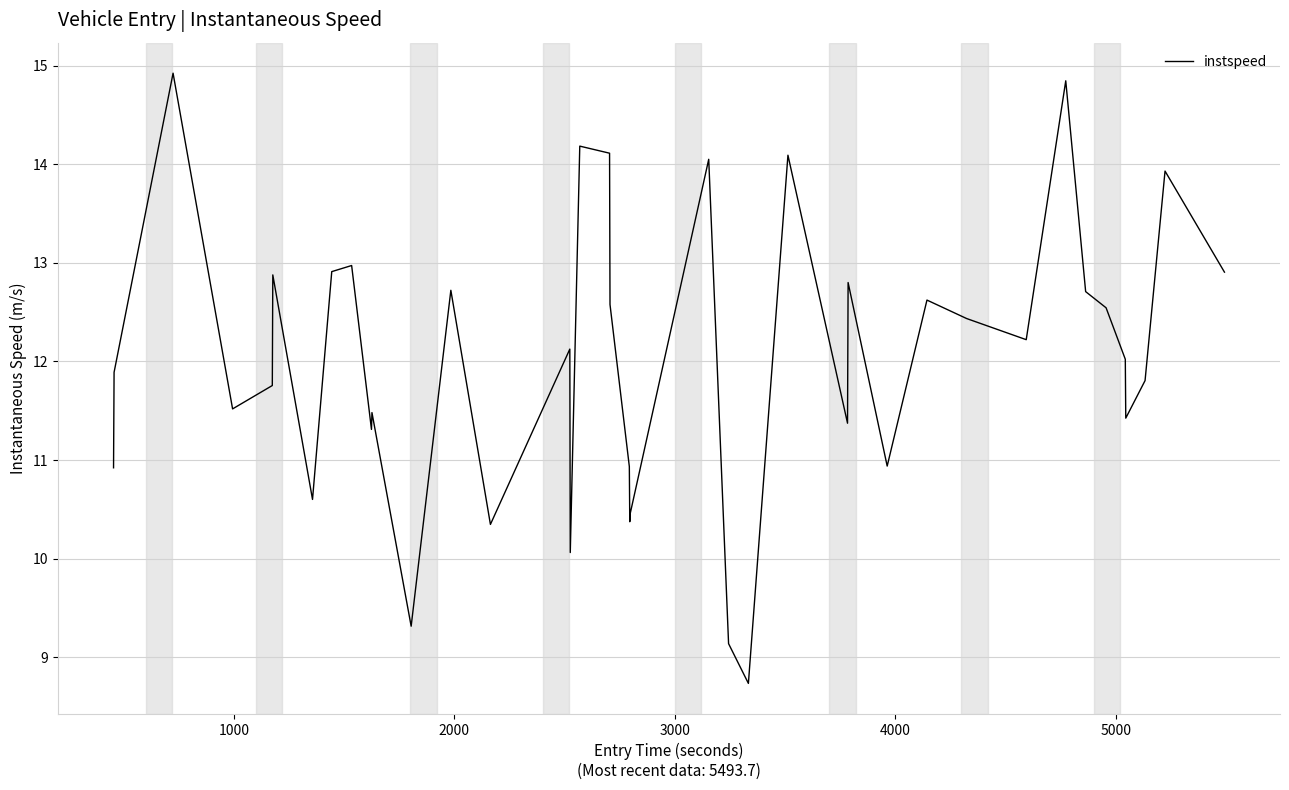

What is the smallest value displayed?

8.7